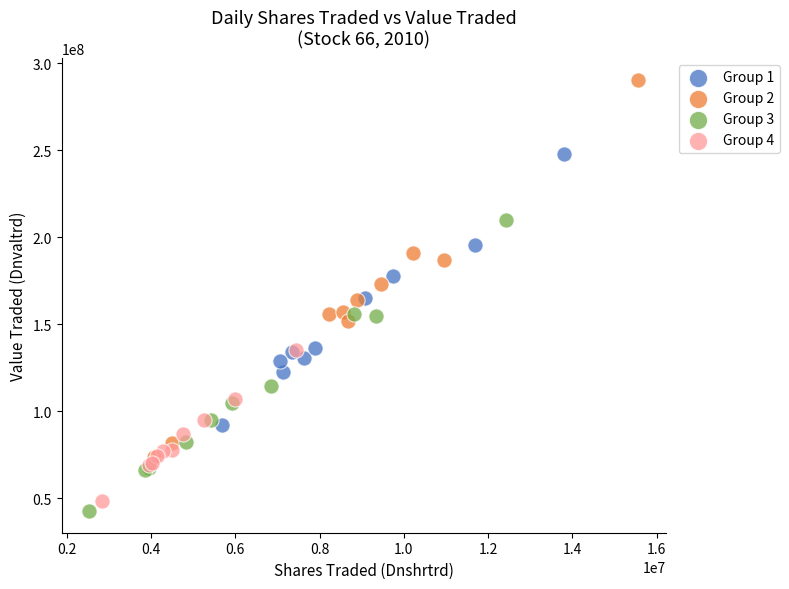

What are all the series names shown in the legend?

Group 1, Group 2, Group 3, Group 4